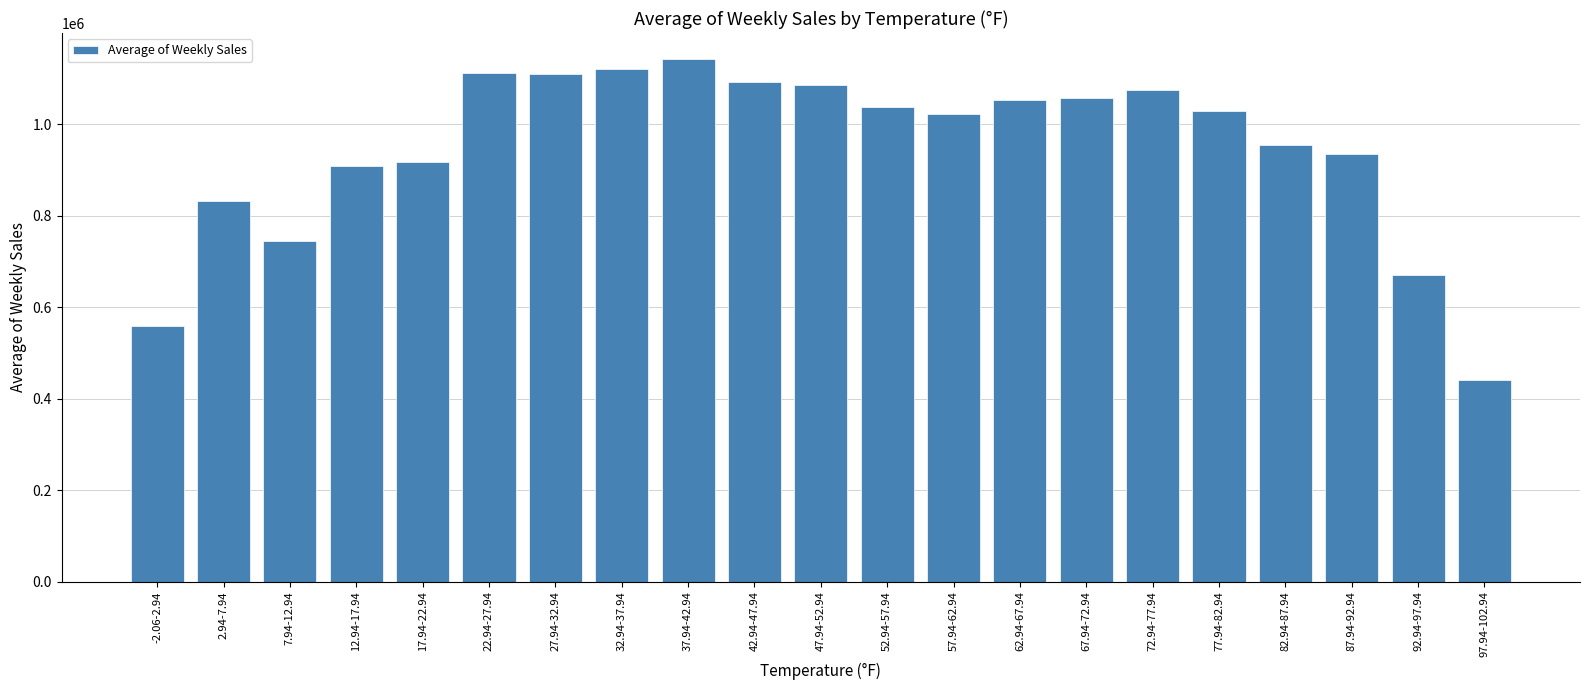

The value at 67.94-72.94 is 1630711.1. True or false?

False